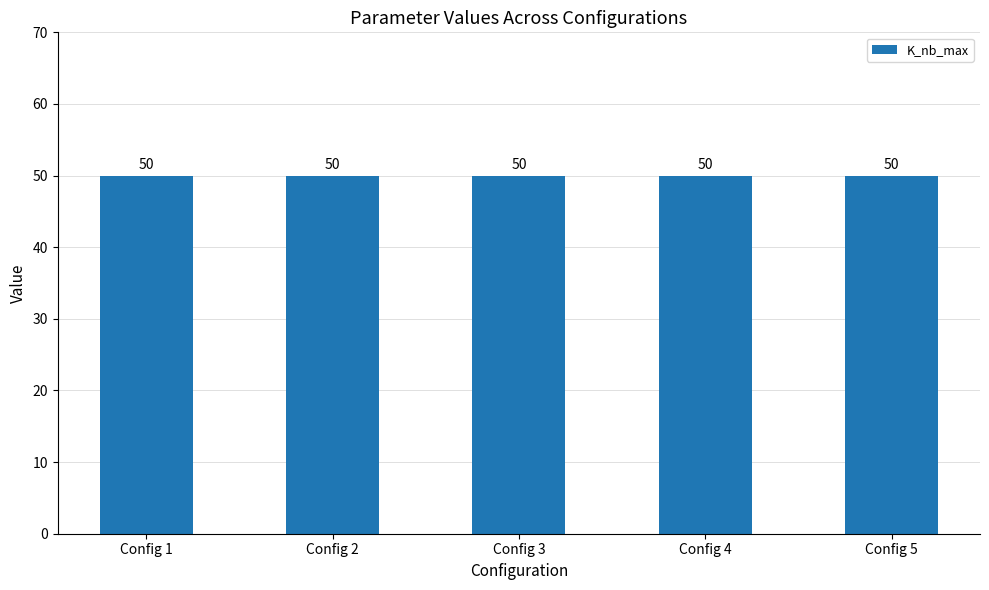

At how many categories does at least one series exceed 49?

5